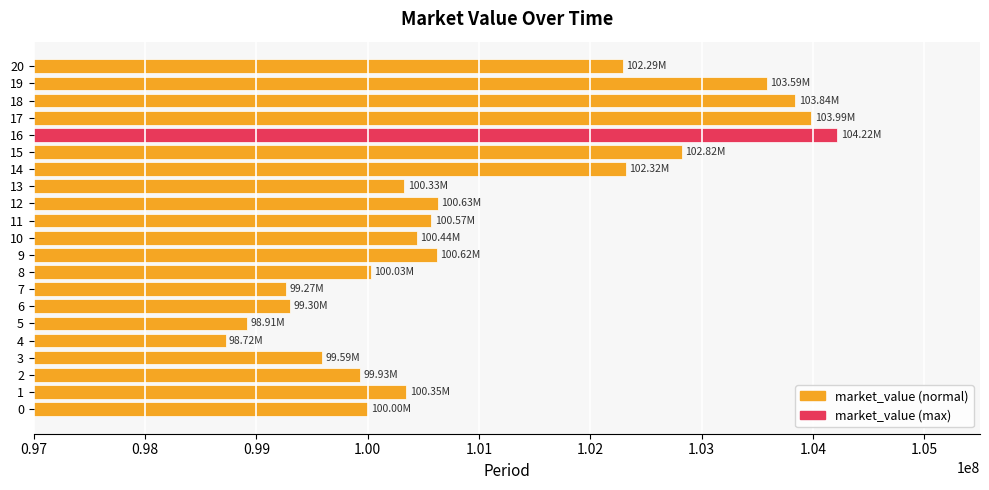

What is the minimum value shown in the chart?

98722721.3